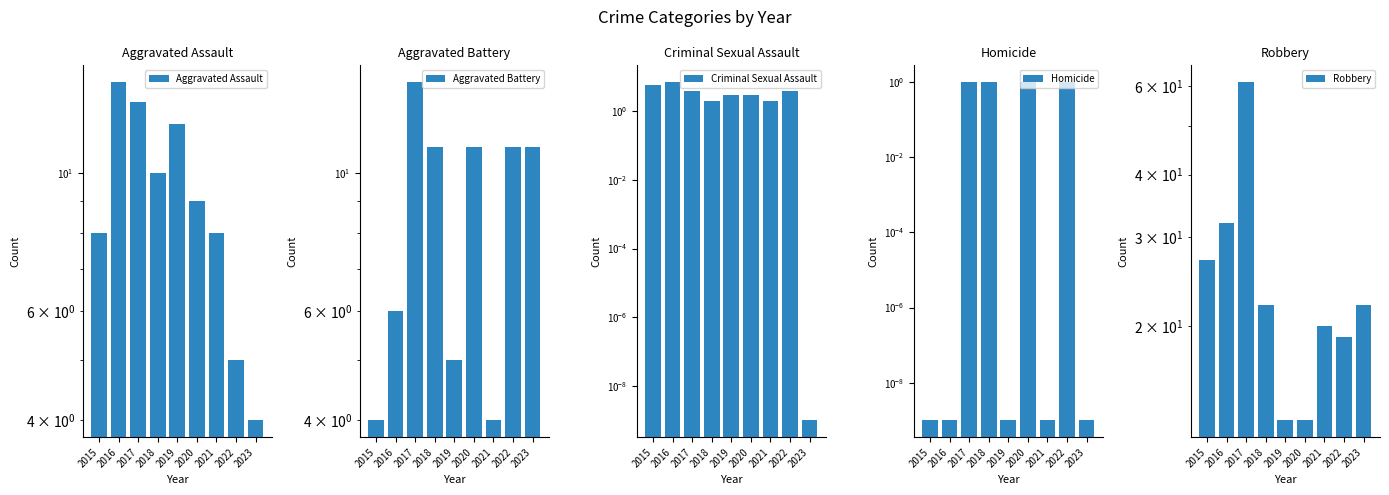

List the series in order of their peak value, lowest first.

Homicide, Criminal Sexual Assault, Aggravated Assault, Aggravated Battery, Robbery